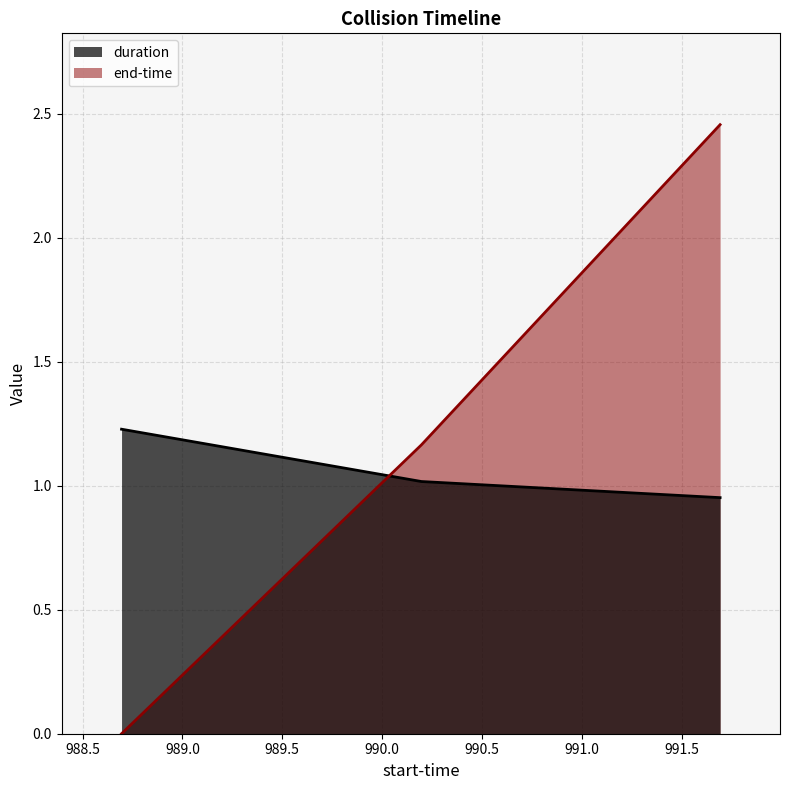

At which label does end-time first exceed 1?

990.197